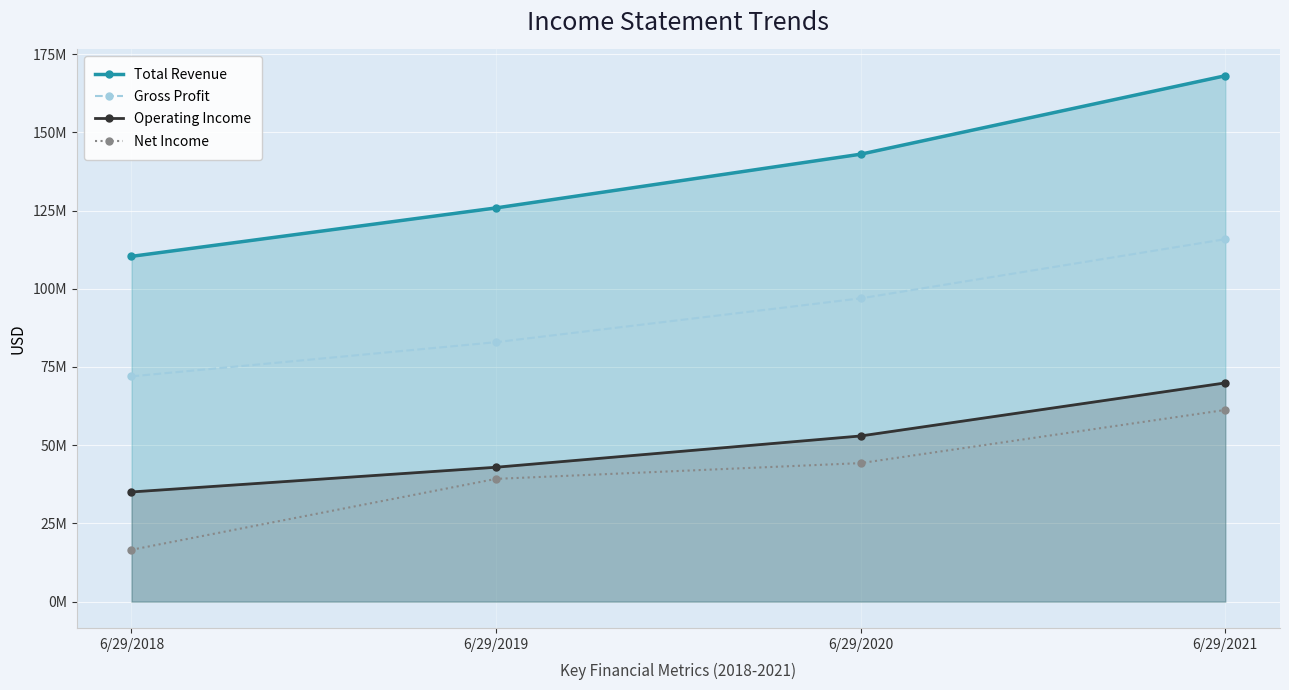

At which label does Net Income reach its minimum?

6/29/2018